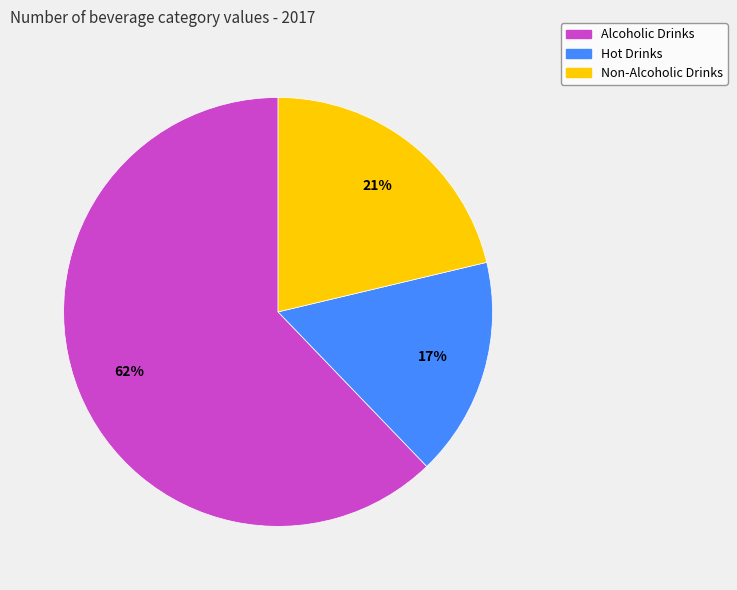

The Non-Alcoholic Drinks slice represents 21% of the pie. True or false?

True